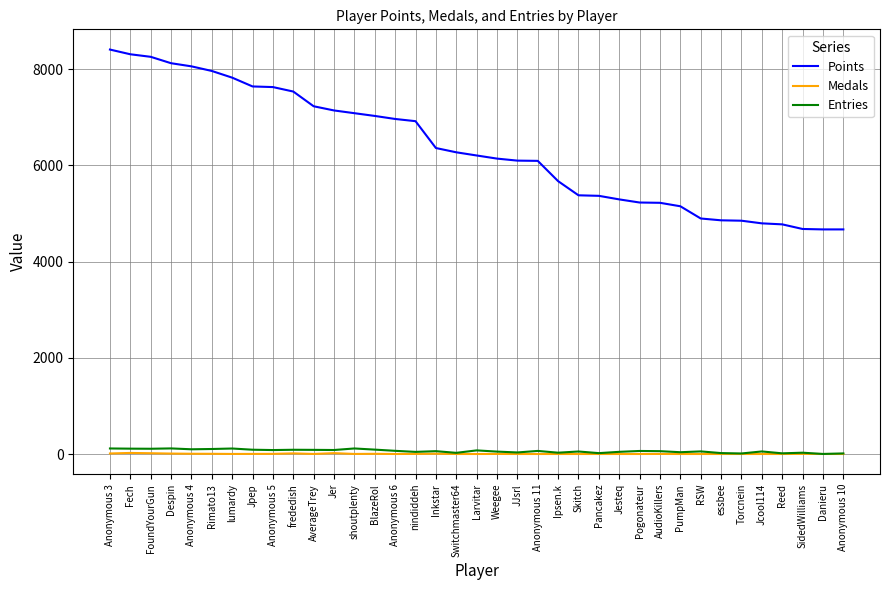

Count the number of data series in this chart.

3